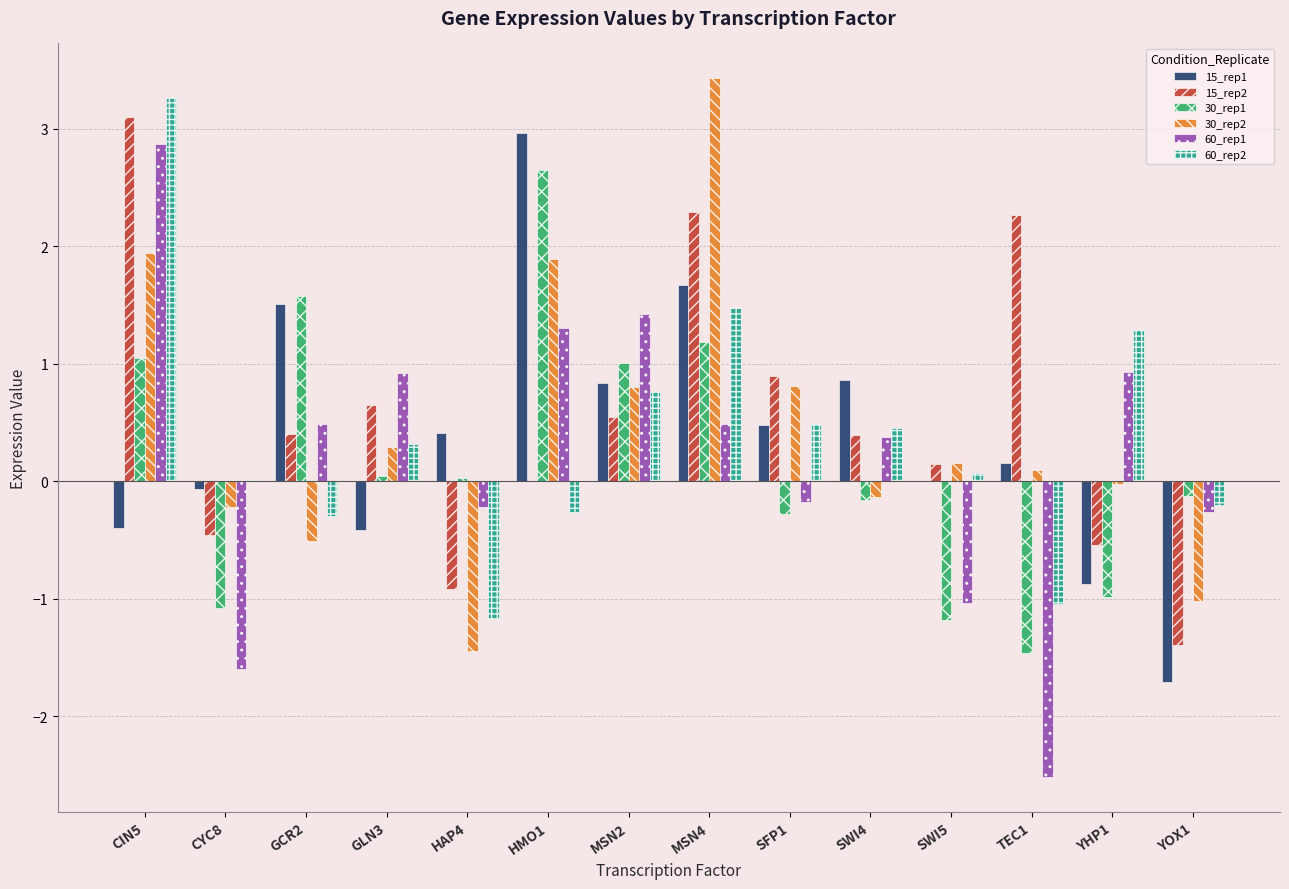

How many categories are shown in the chart?

14